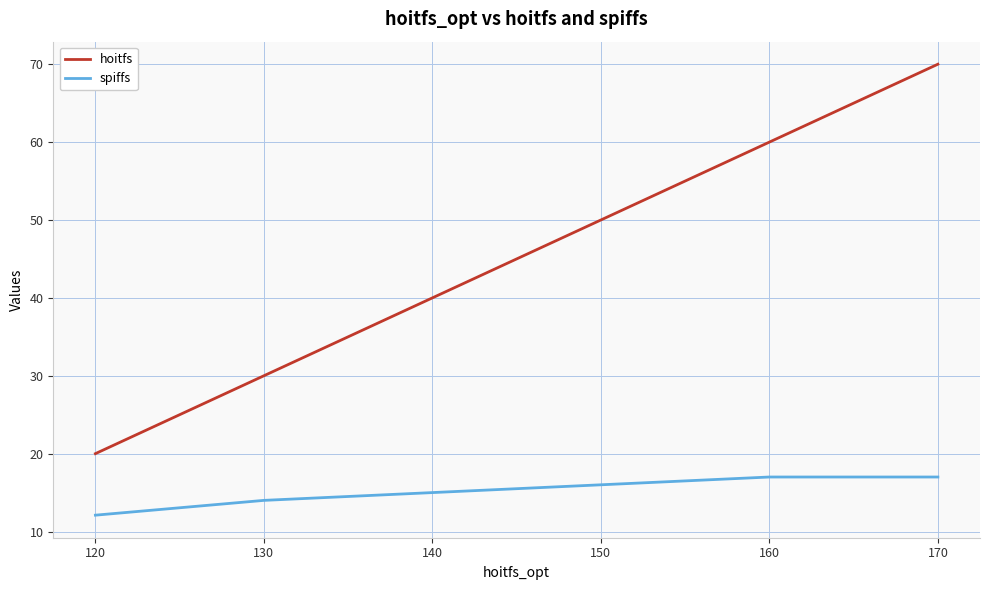

What is the total value across all series at 130?

44.0